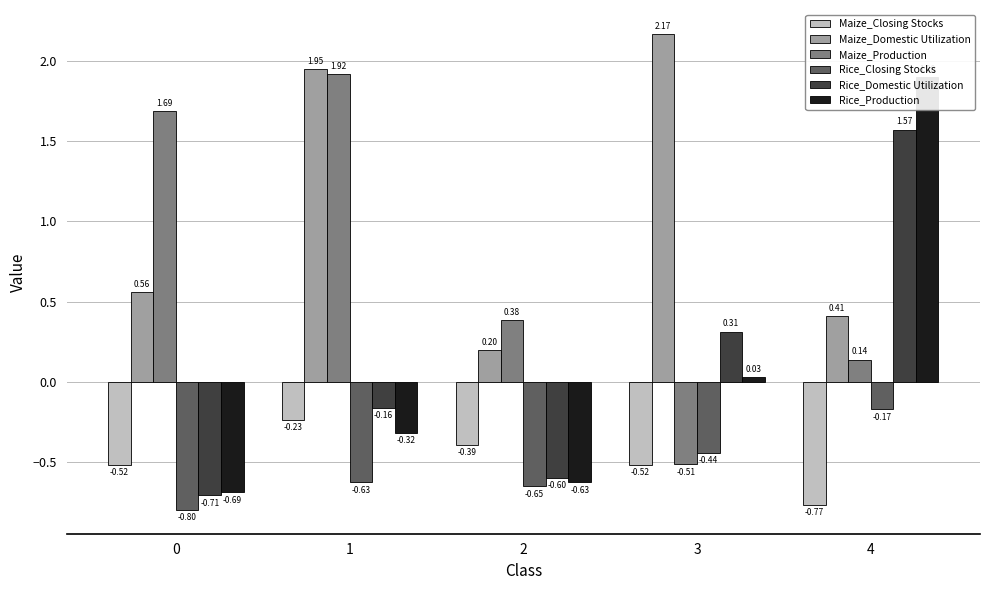

What is the sum of the Rice_Domestic Utilization values at 2 and 4?

1.0